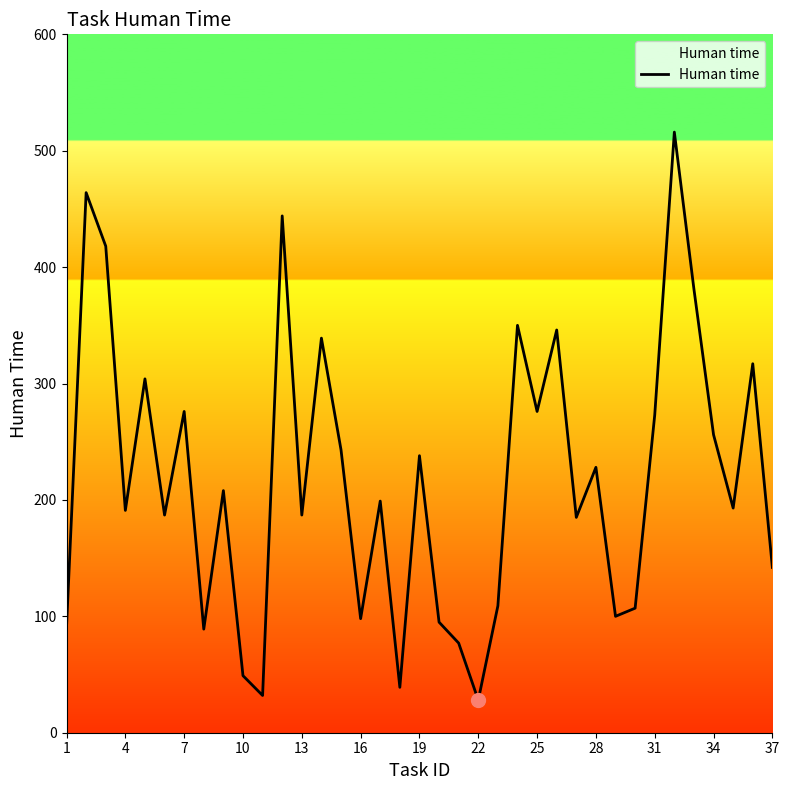

What is the maximum value shown in the chart?

516